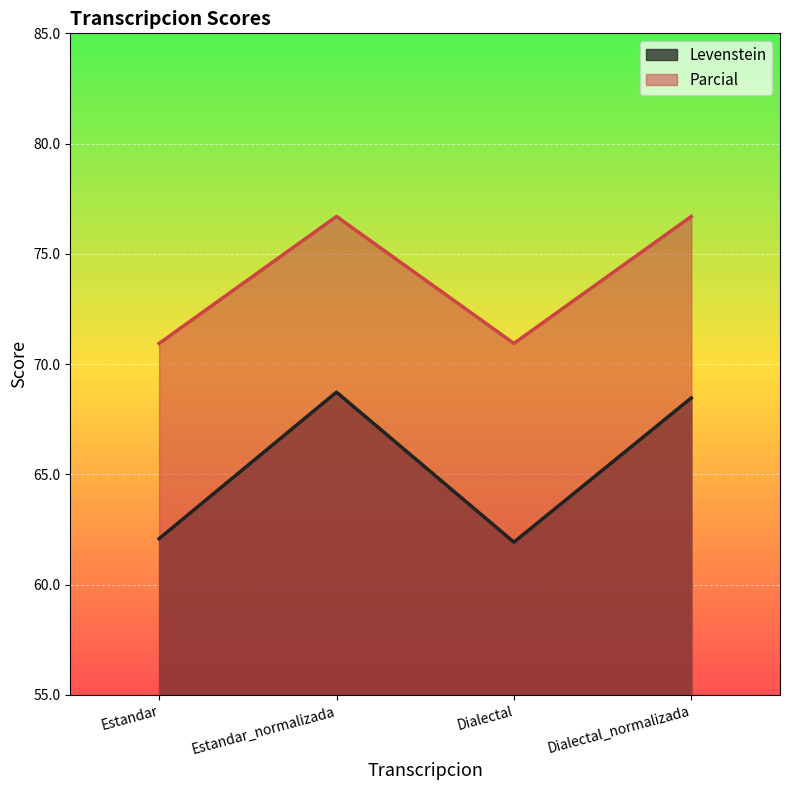

What is the label of the 4th point from the right?

Estandar